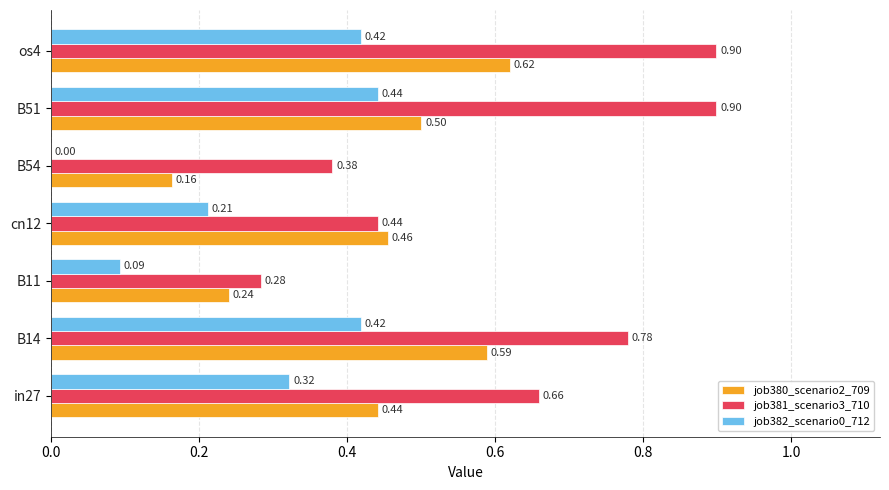

Which series has the largest total across all categories?

job381_scenario3_710